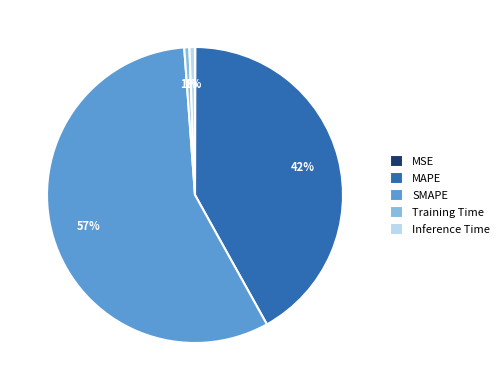

True or false: MAPE accounts for 42% of the total.

True